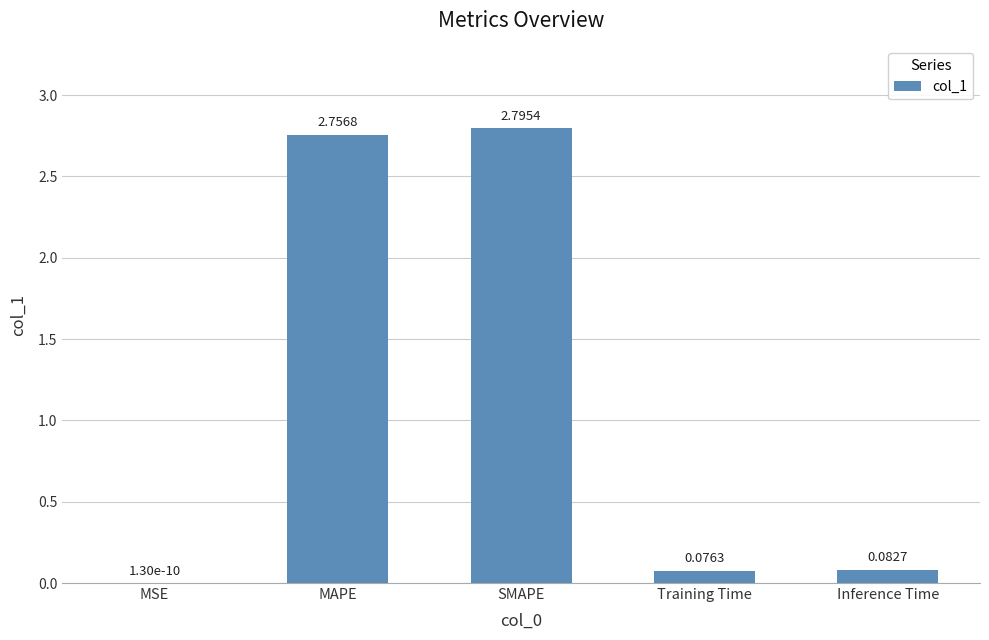

Where is the data nearest to the value 1?

Inference Time